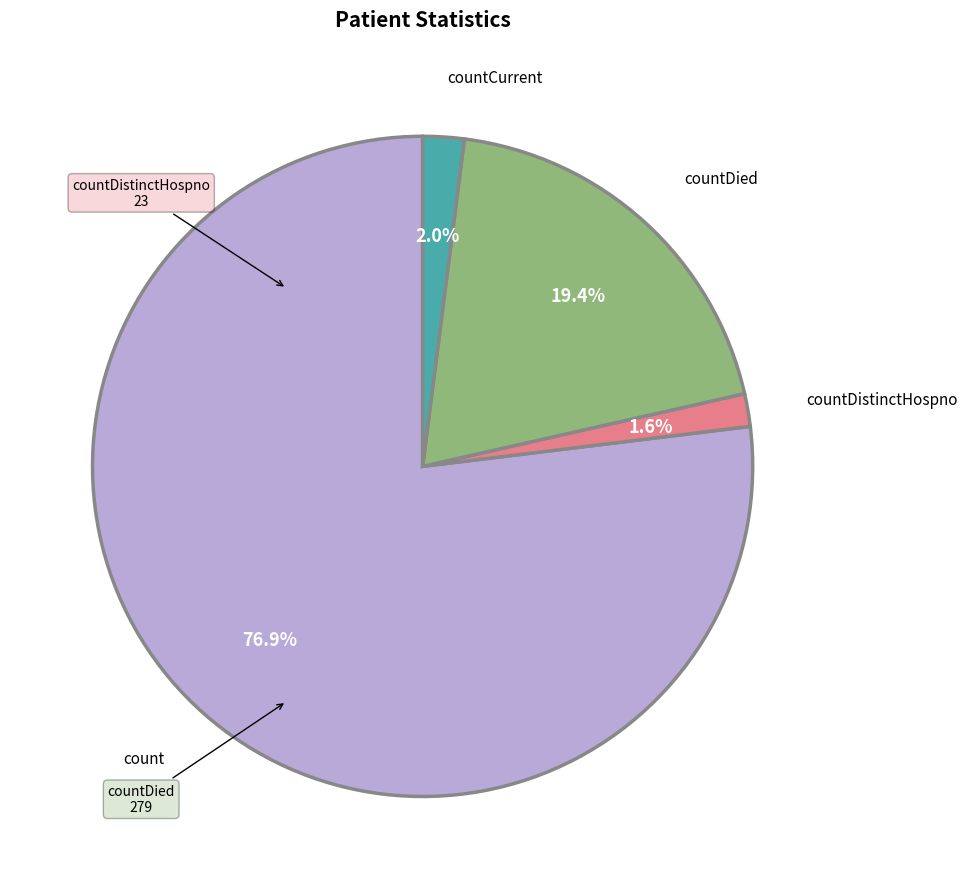

To the nearest percent, what is the difference between the countDied and countCurrent slice percentages?

17%